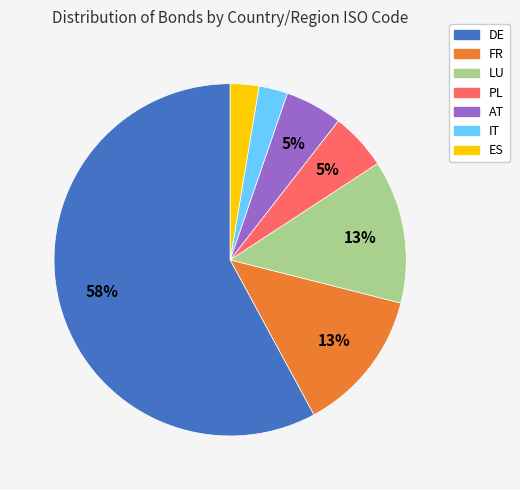

Is there any slice that represents more than half of the pie?

Yes